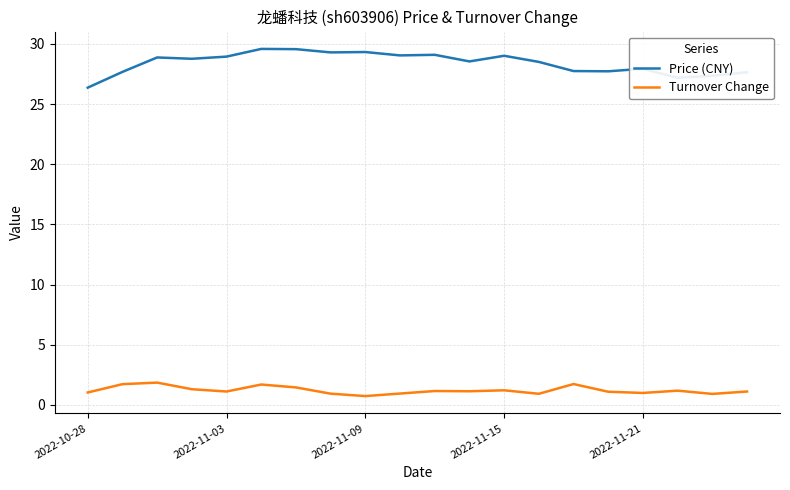

True or false: Price (CNY) and Turnover Change cross at least once.

False